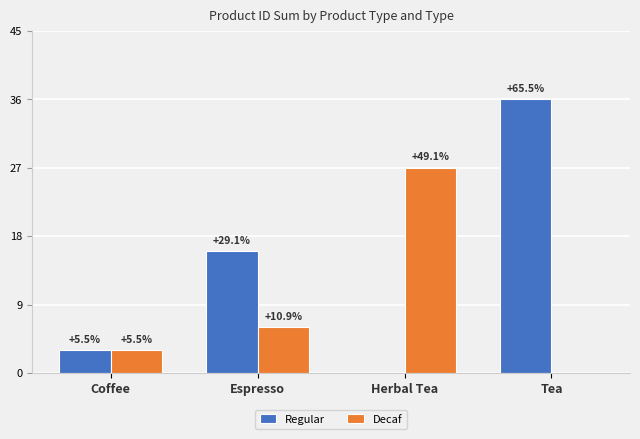

Where is Regular nearest to the value 18?

Espresso